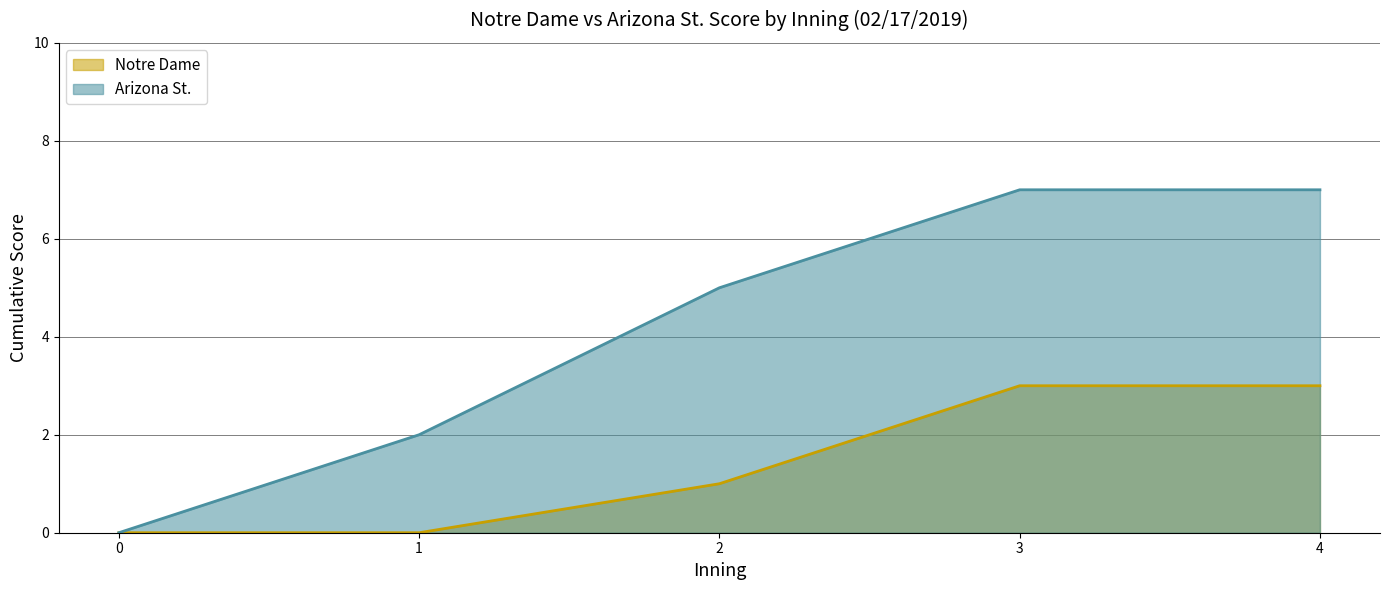

True or false: Notre Dame and Arizona St. intersect in this chart.

False